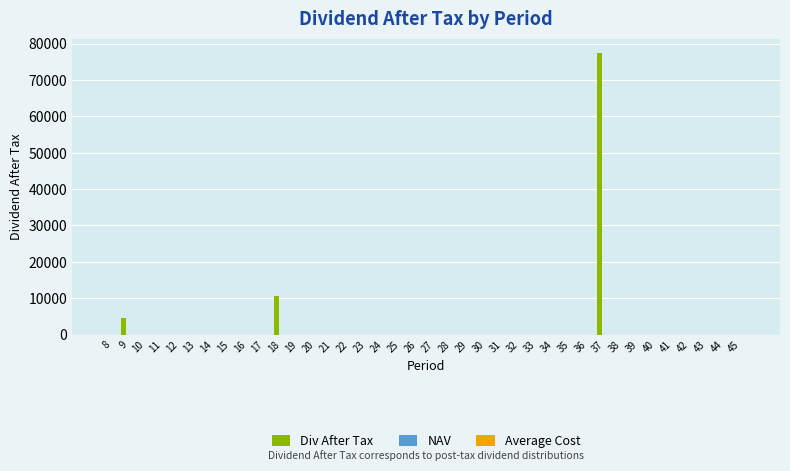

What is the greatest value displayed?

77519.1